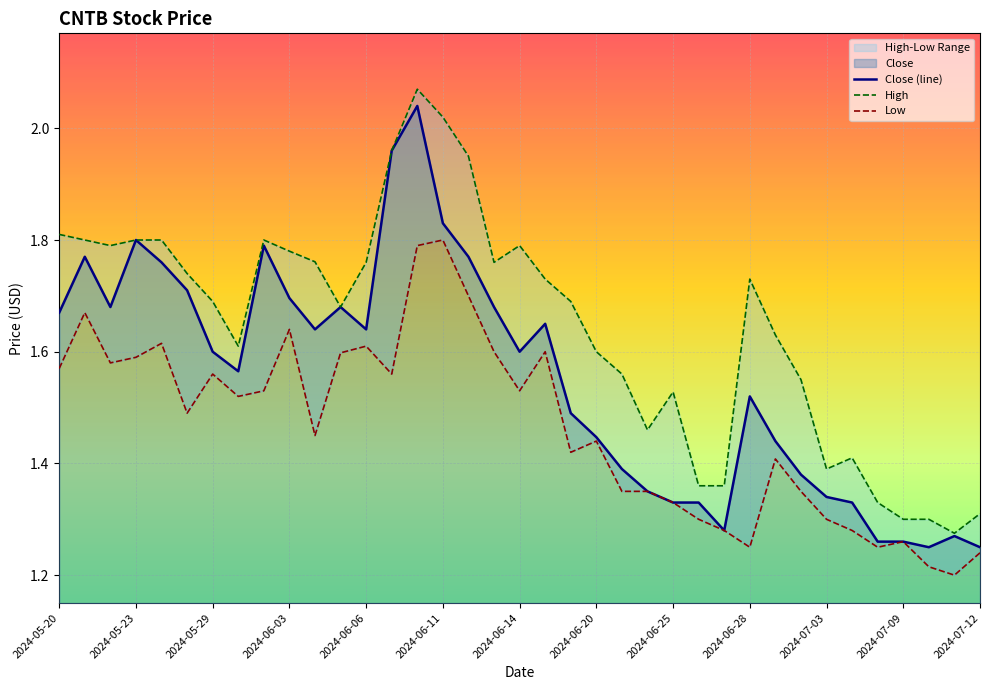

At how many categories does at least one series exceed 1?

37